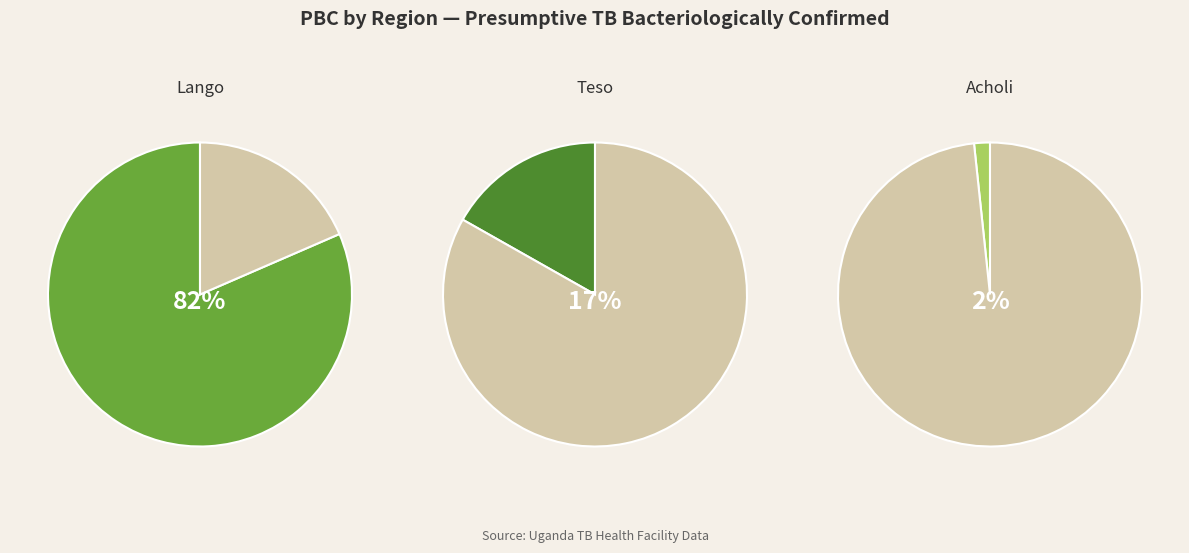

Does Lango account for over 50% of the chart?

Yes